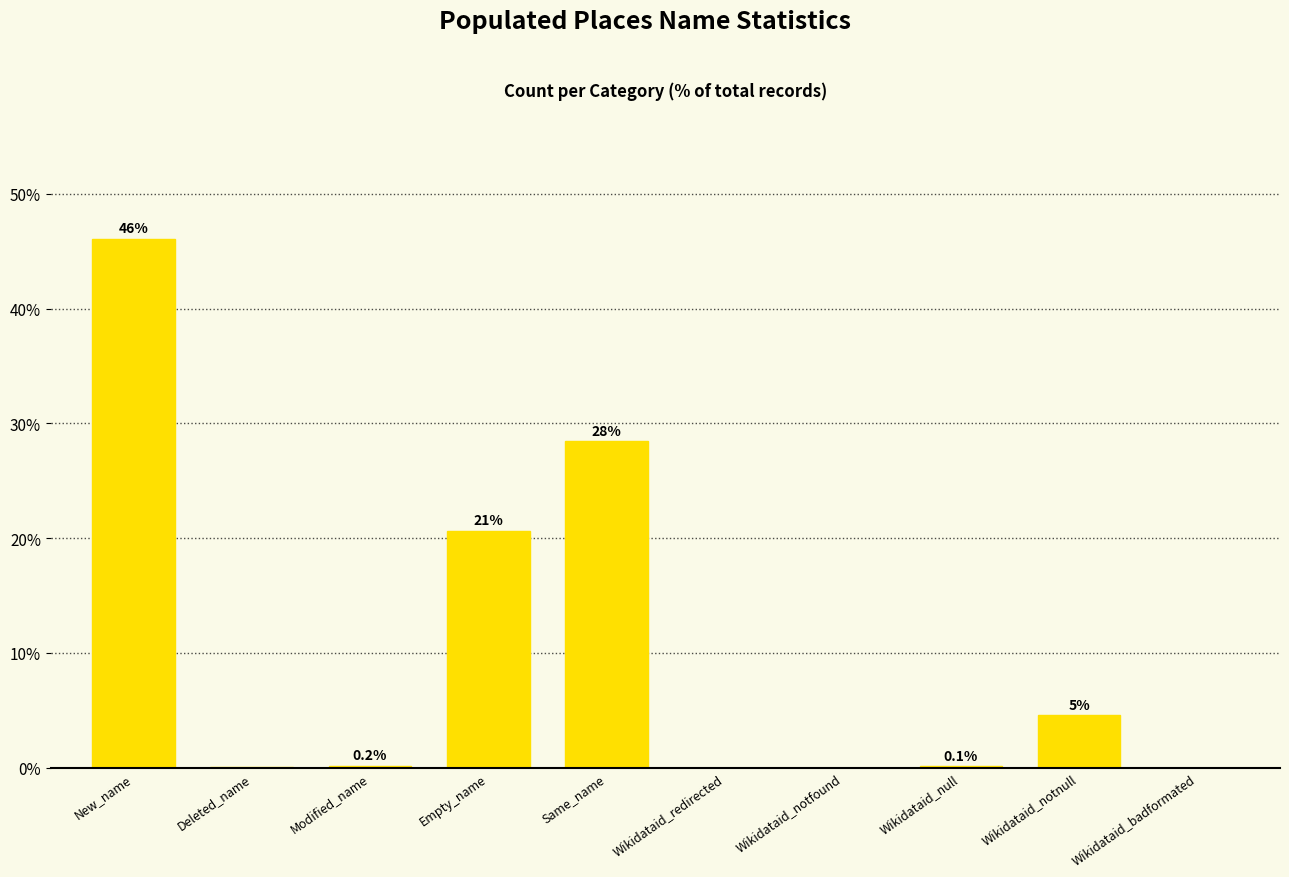

Which has a higher value, Wikidataid_badformated or Empty_name?

Empty_name